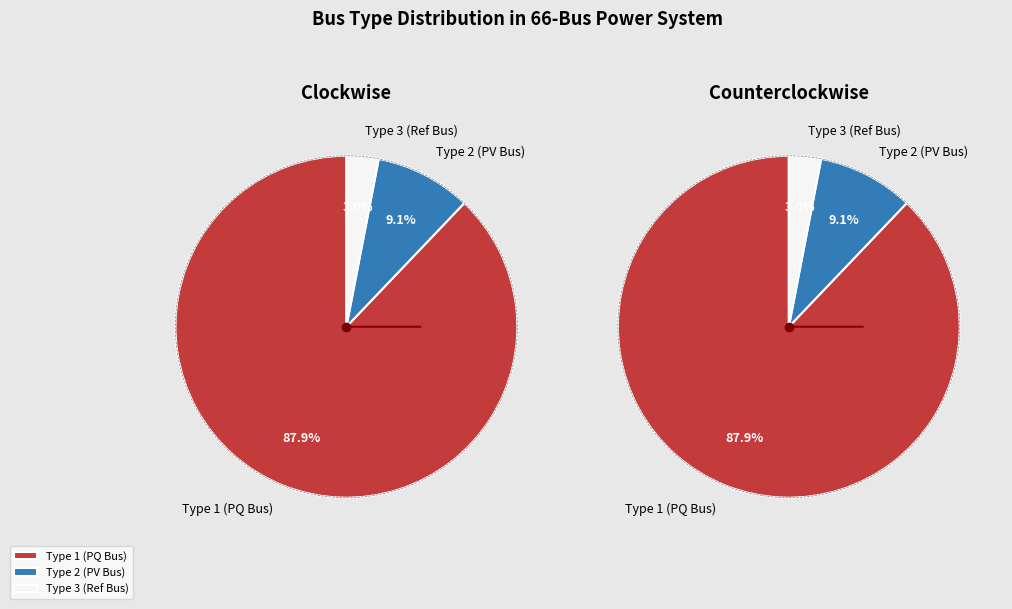

To the nearest percent, what is the combined percentage of BUS_TYPE_3 and BUS_TYPE_1?

91%